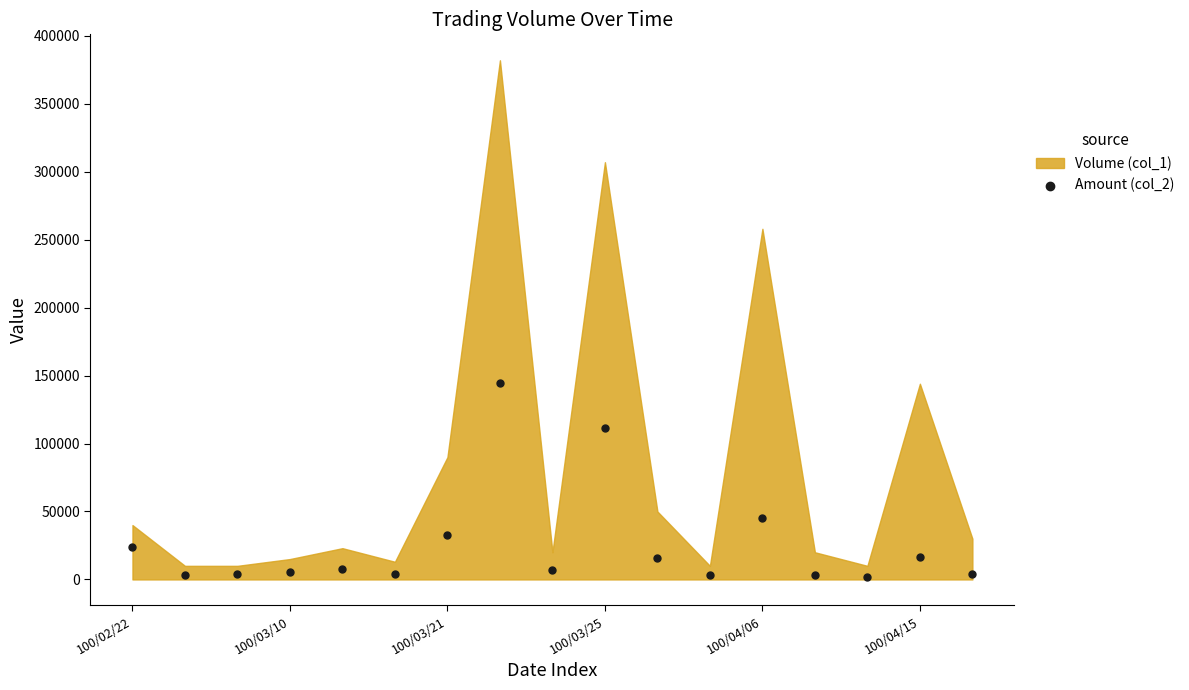

What Y value in the scatter plot is closest to 73055?

45450